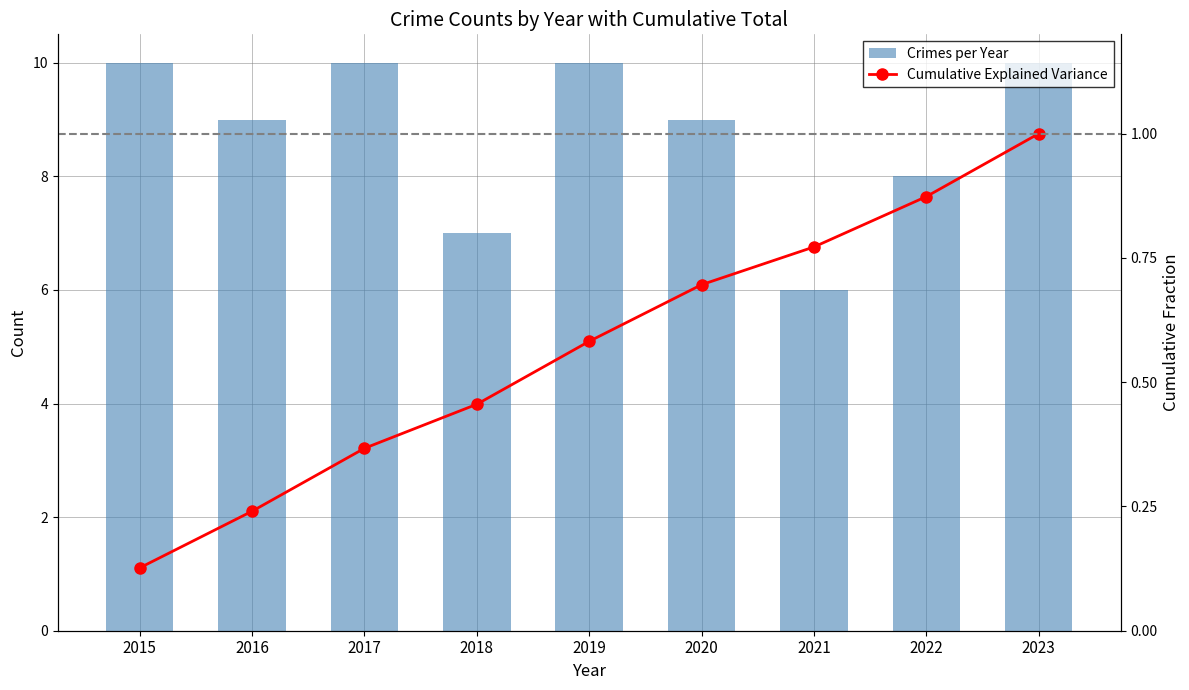

What is the approximate value of Crimes per Year at 2020?

9.0